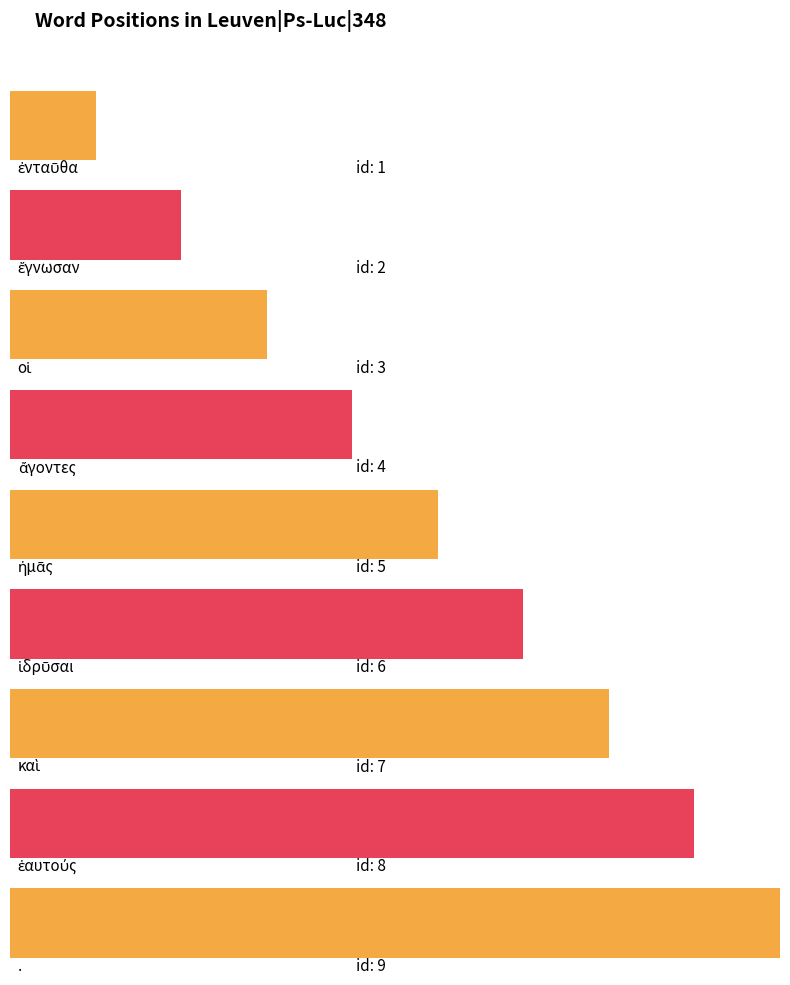

What is the change in value from ἄγοντες to καὶ?

+3